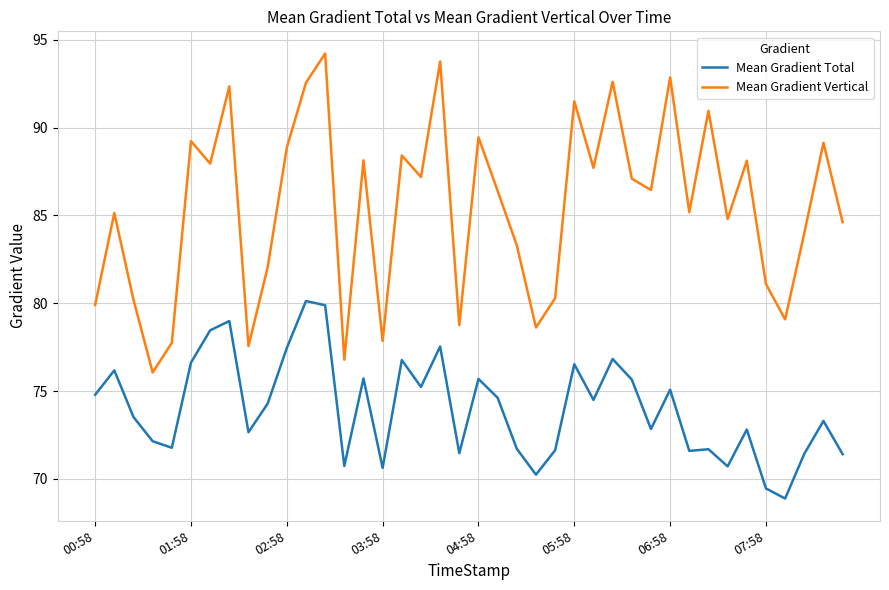

What is the sum of all Mean Gradient Vertical values?

3418.0